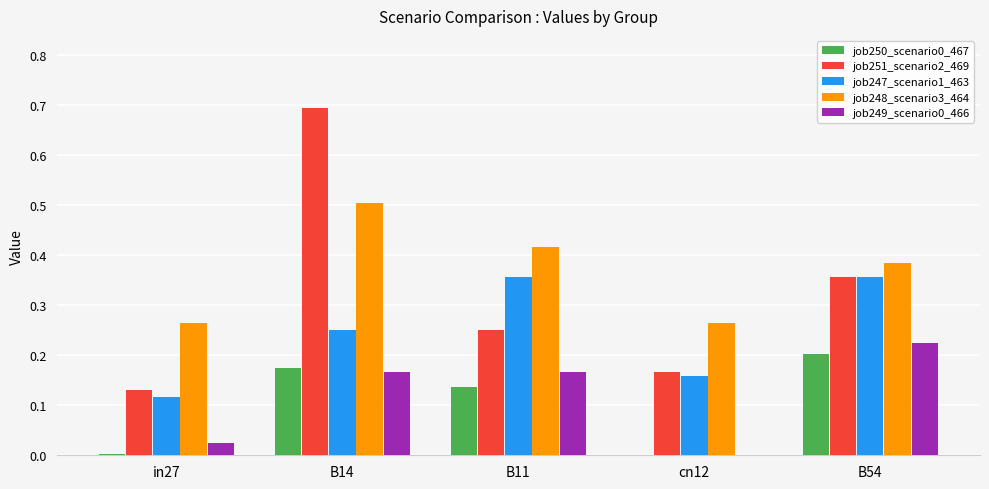

At which category does the chart reach its peak across all series?

B14